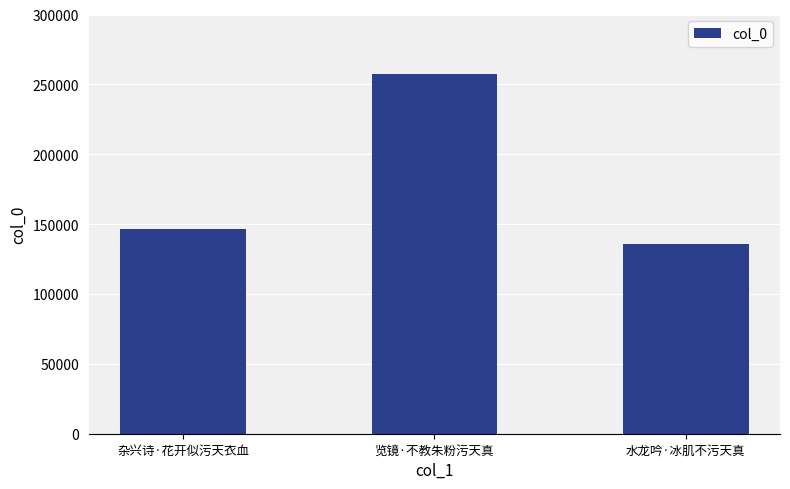

What is the label of the 1st bar from the right?

水龙吟·冰肌不污天真